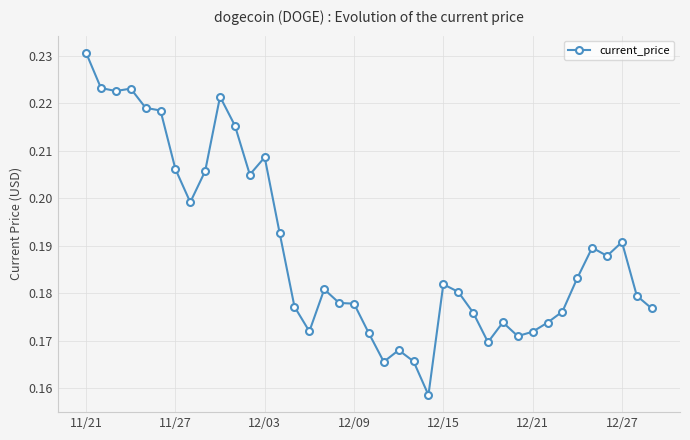

Count the values in the range 0 to 1.

39